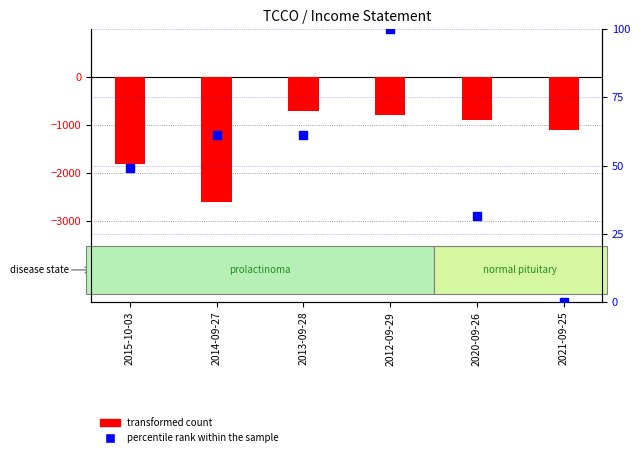

What is the total value across all series at 2014-09-27?

-2538.6